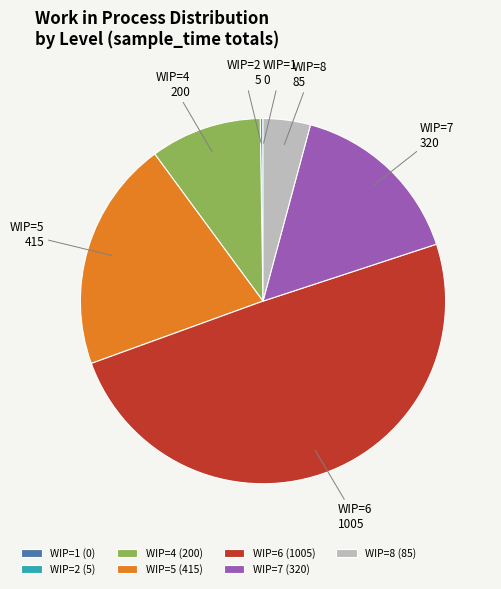

Is the sum of WIP=5 and WIP=7 greater than half?

No